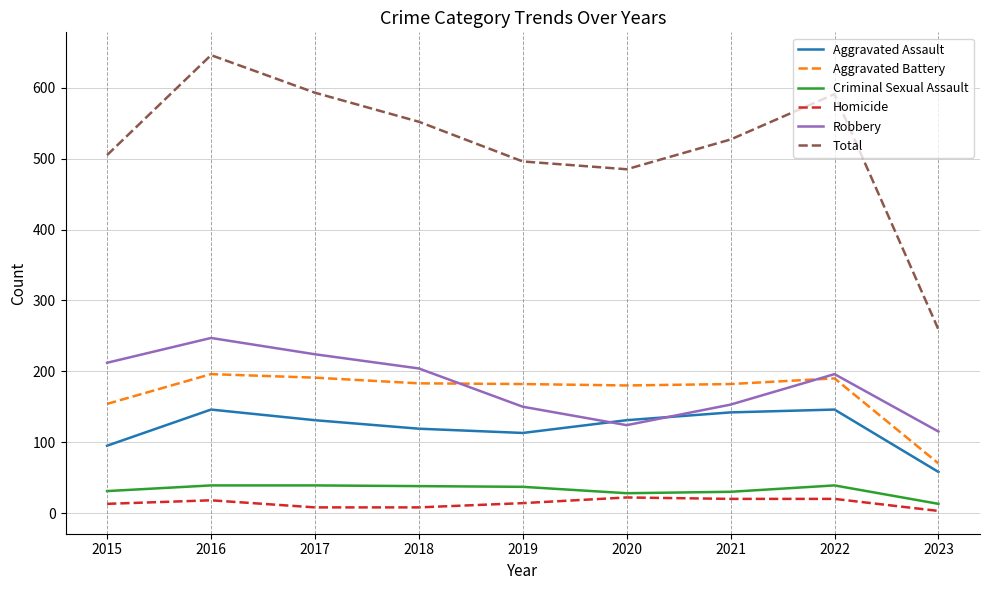

True or false: Aggravated Battery has a value of 191 at 2017.

True